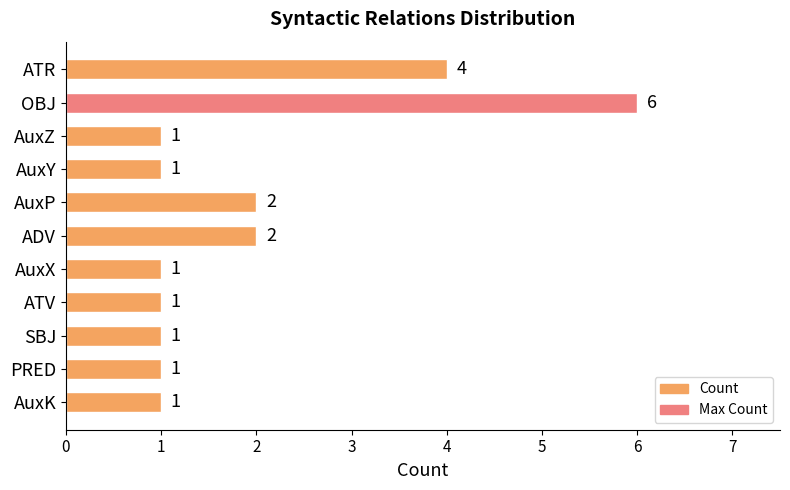

What is the difference between the maximum and second lowest values?

5